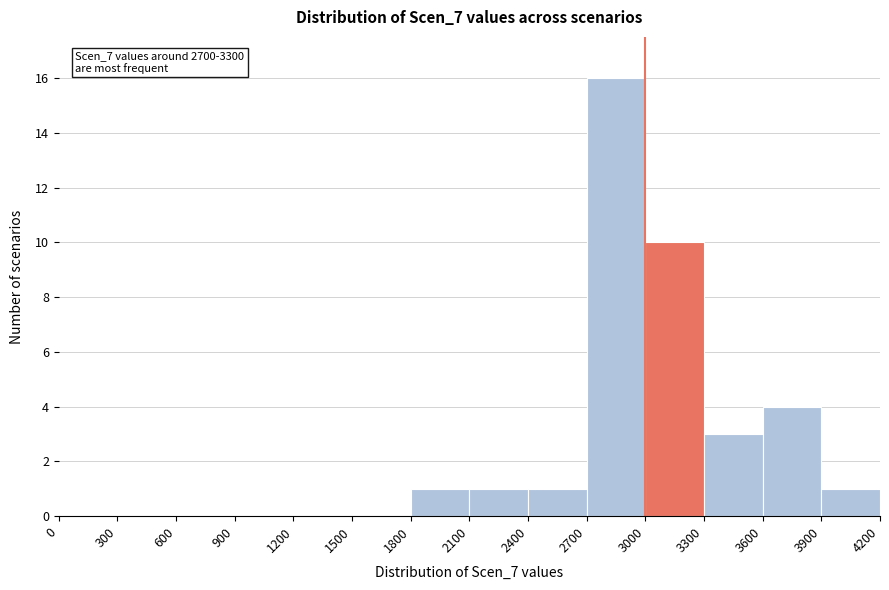

Which range on the x-axis has the tallest bar?

2700 to 3000